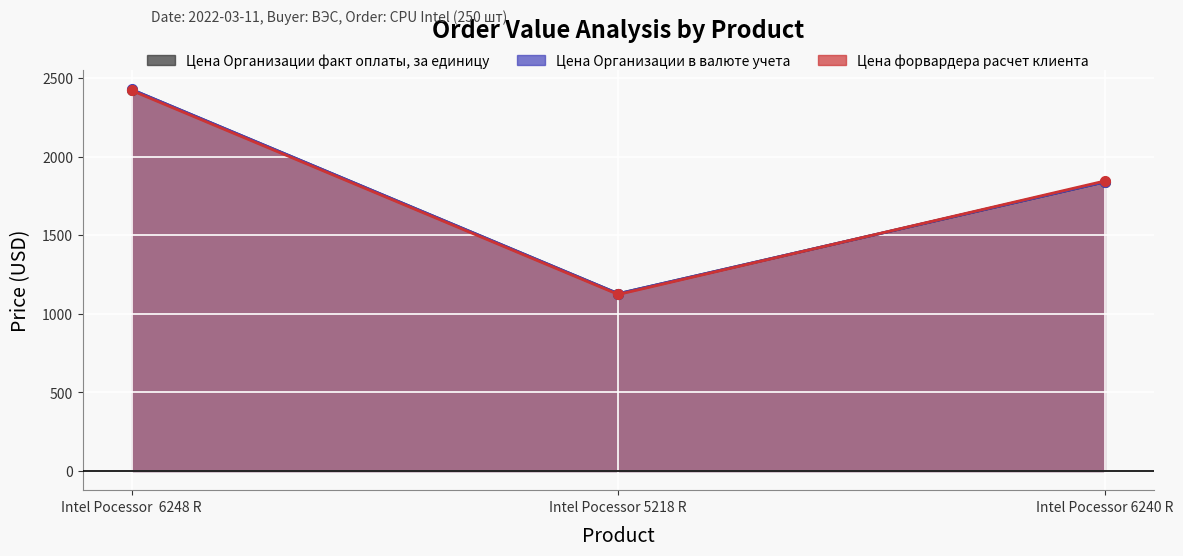

What is the label of the 2nd point from the right?

Intel Pocessor 5218 R